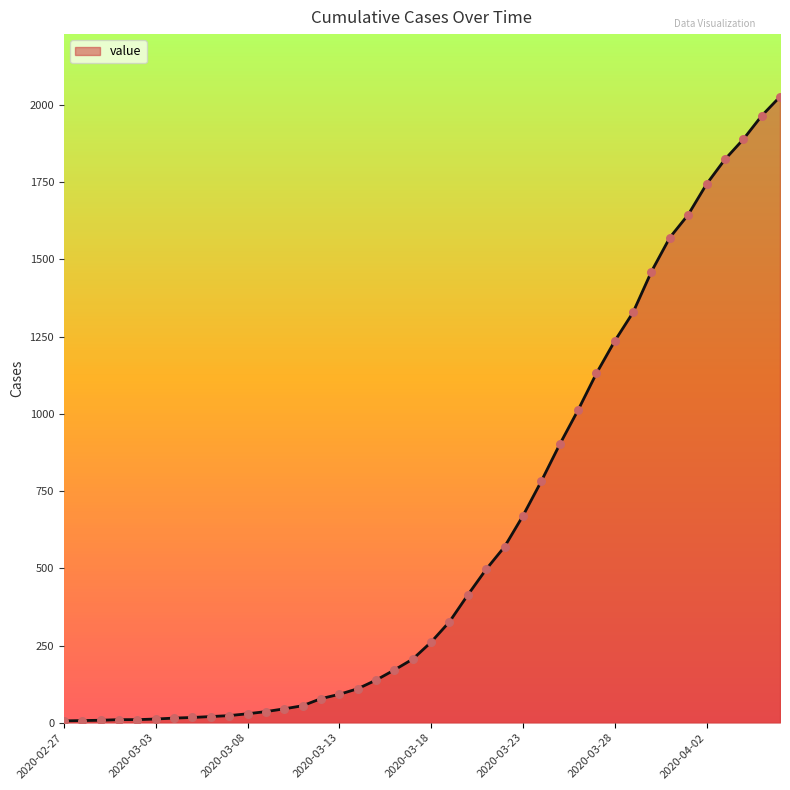

What is the difference between the maximum and minimum values?

2021